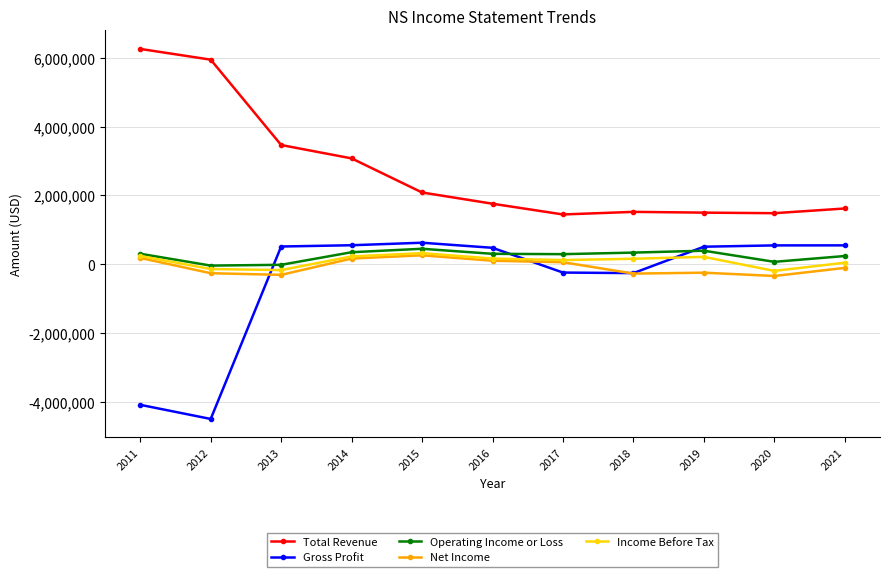

Rank the series at 2012 from lowest to highest value.

Gross Profit, Net Income, Income Before Tax, Operating Income or Loss, Total Revenue